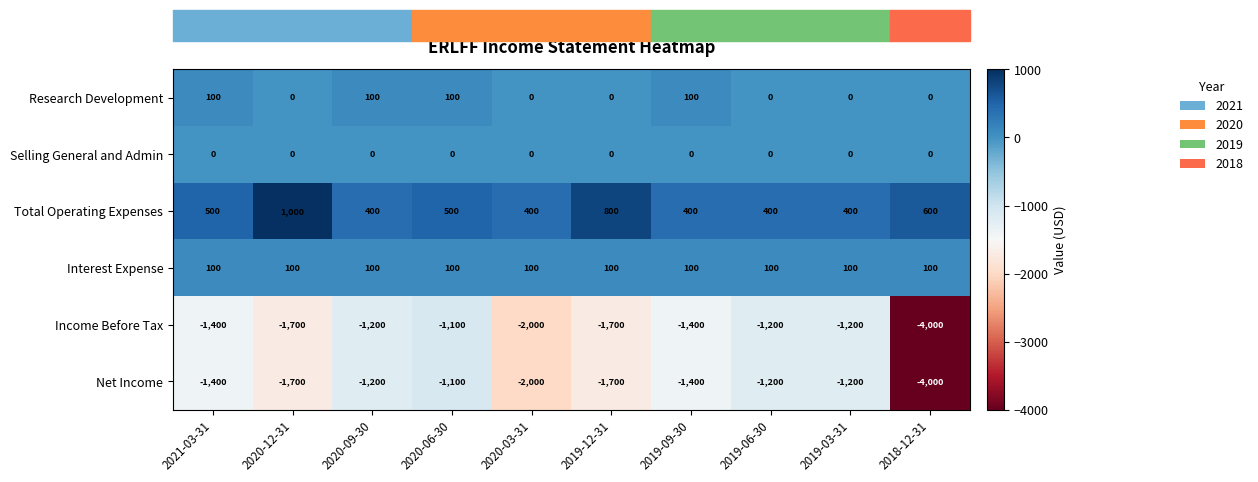

Is it true that Research Development equals 0 at 2019-06-30?

True